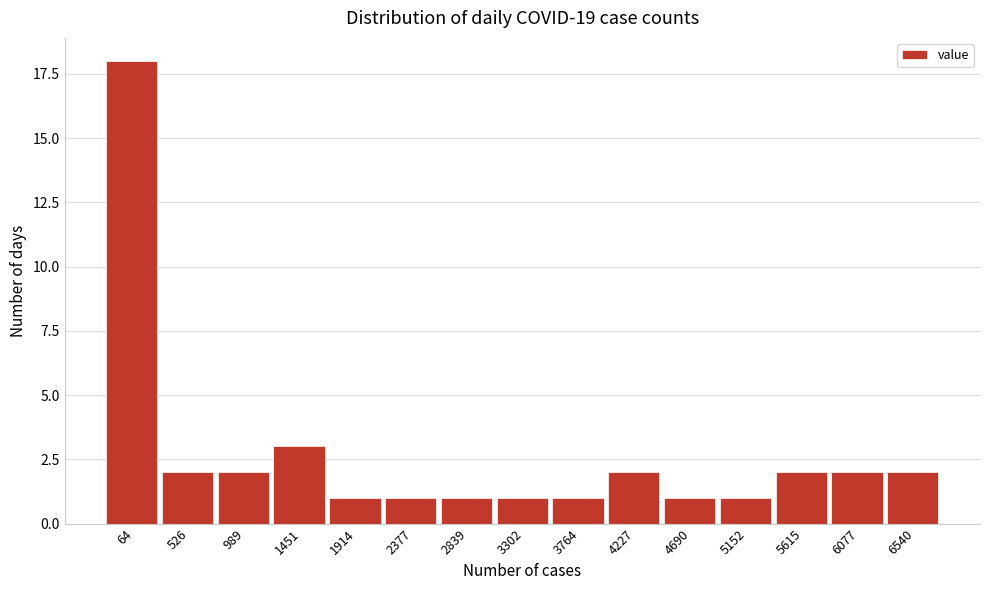

Reading right to left, what are all the values shown in this chart?

6540=2	6077=2	5615=2	5152=1	4690=1	4227=2	3764=1	3302=1	2839=1	2377=1	1914=1	1451=3	989=2	526=2	64=18